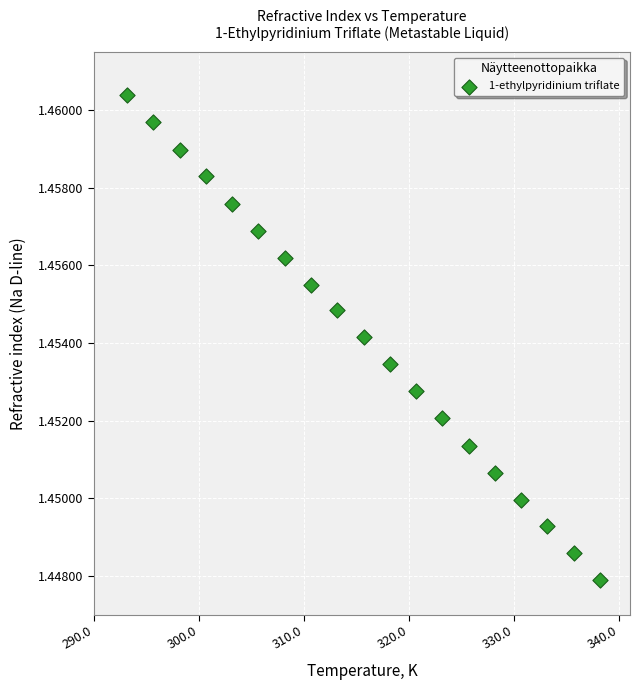

What is the range of X values (max minus min)?

45.0